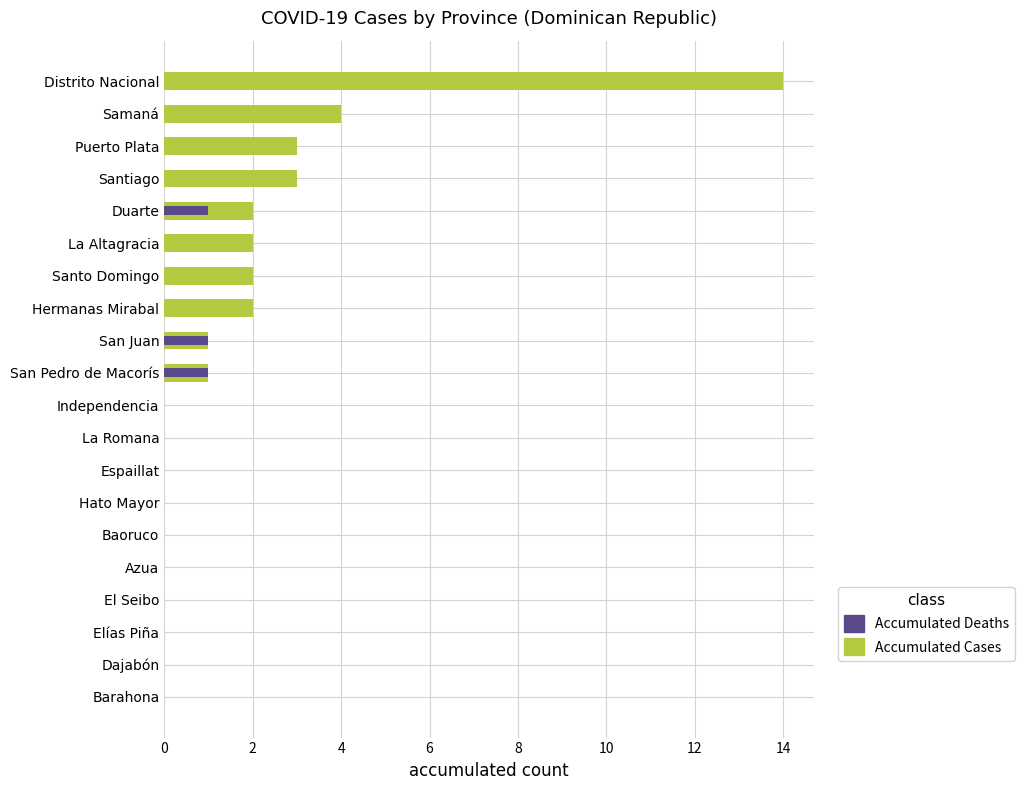

Reading left to right, transcribe all the data shown in this chart.

Accumulated Cases: 0	0	0	0	0	0	0	0	0	0	1	1	2	2	2	2	3	3	4	14
Accumulated Deaths: 0	0	0	0	0	0	0	0	0	0	1	1	0	0	0	1	0	0	0	0